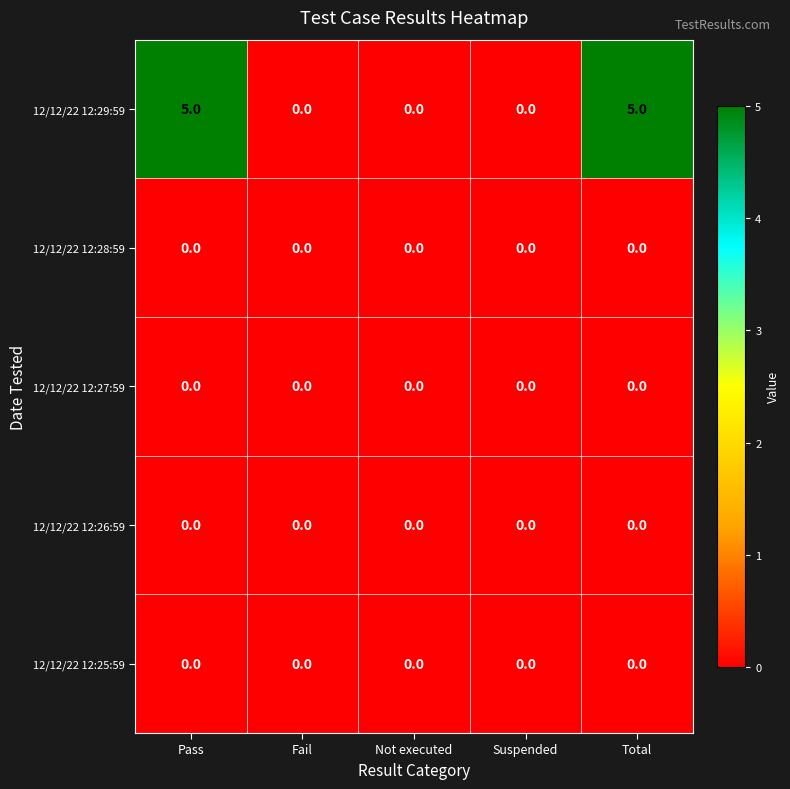

Between Suspended and Total, which series saw the biggest shift?

12/12/22 12:29:59